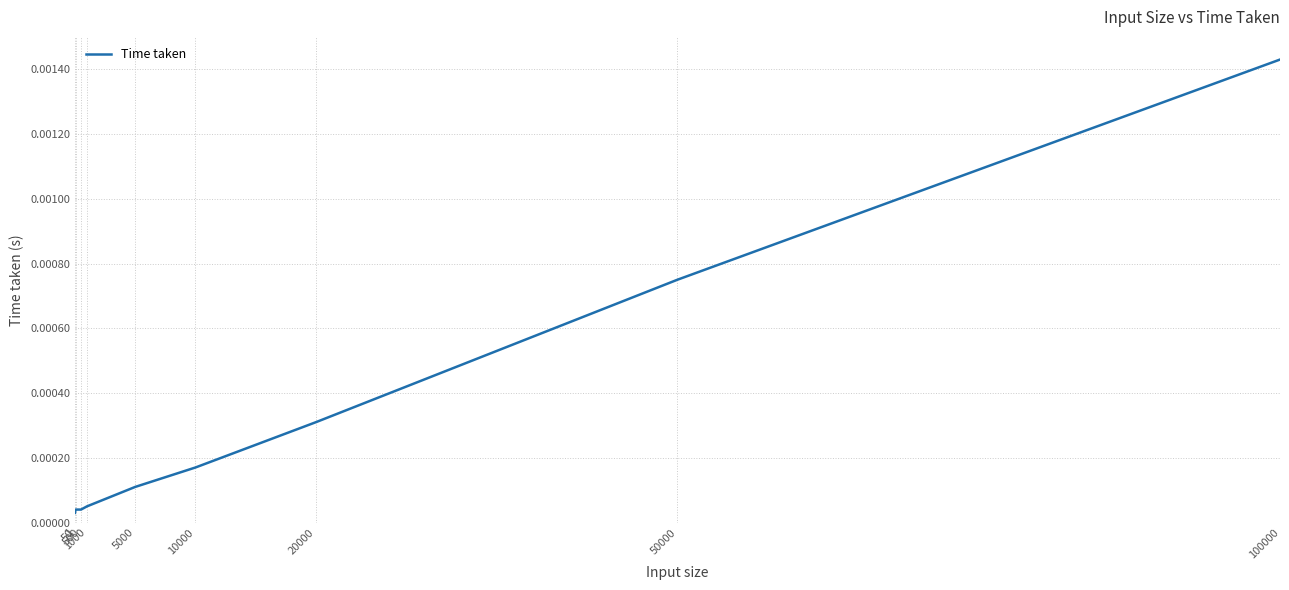

Does the chart have visible grid lines?

Yes